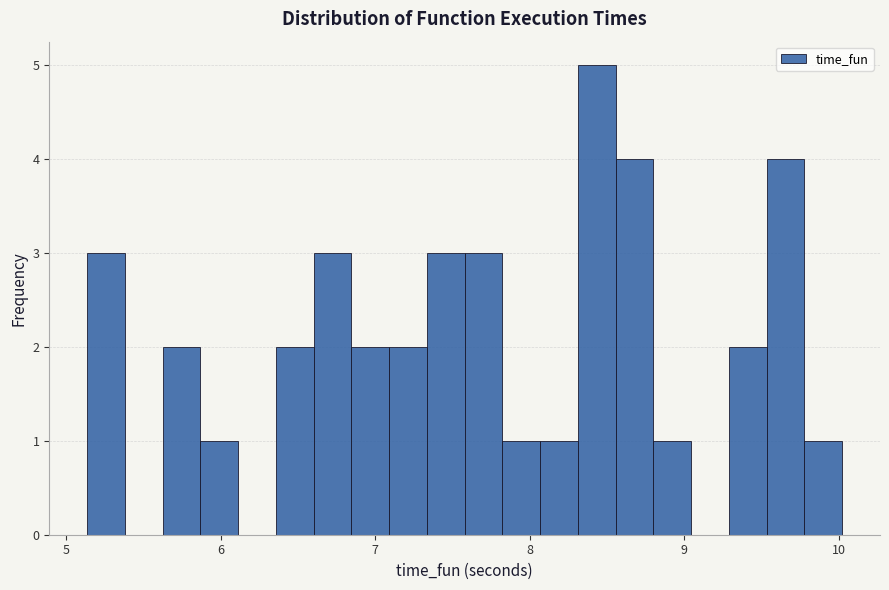

Around what value on the x-axis is the tallest bar? Give the approximate position of its centre, as read against the axis.

8.4